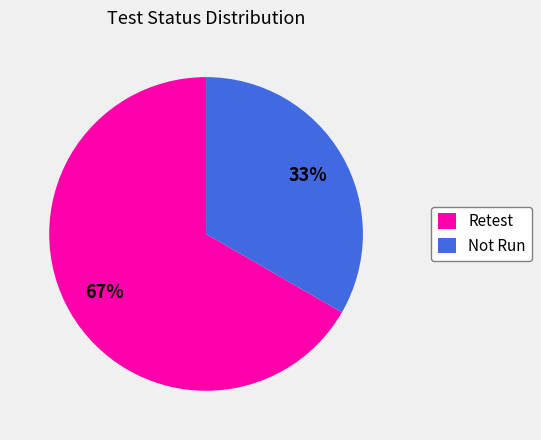

Does Retest represent more than half of the total?

Yes